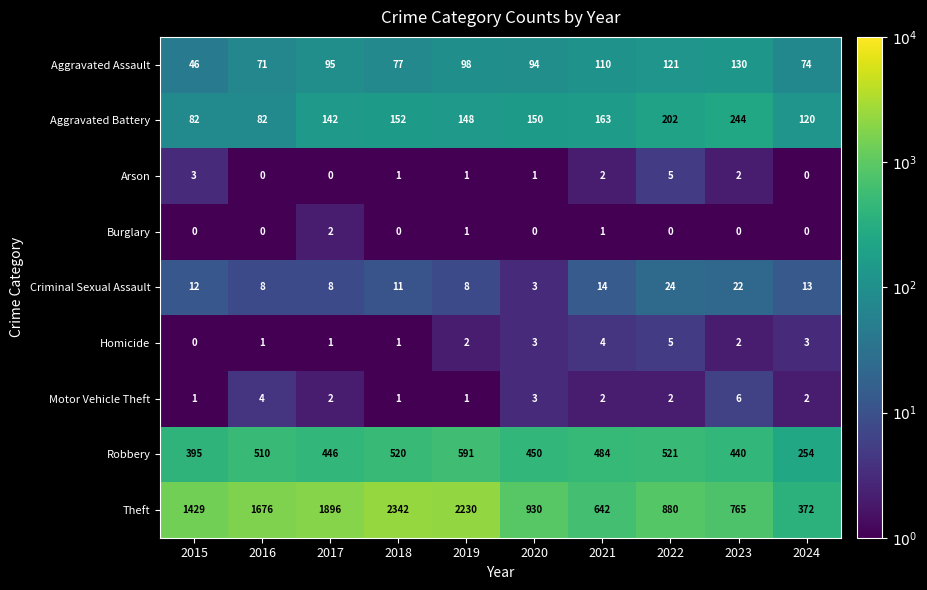

At which label is Motor Vehicle Theft closest to 3?

2020